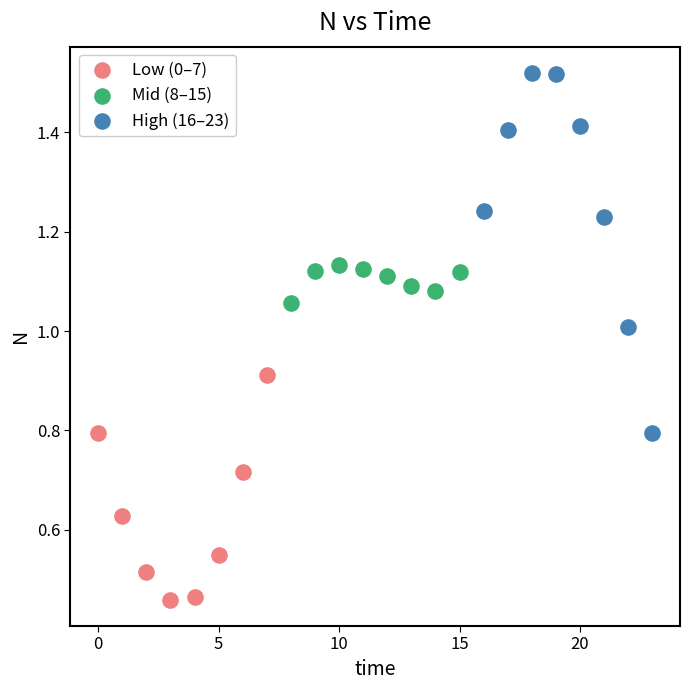

Which series reaches the maximum Y coordinate?

High (16–23)